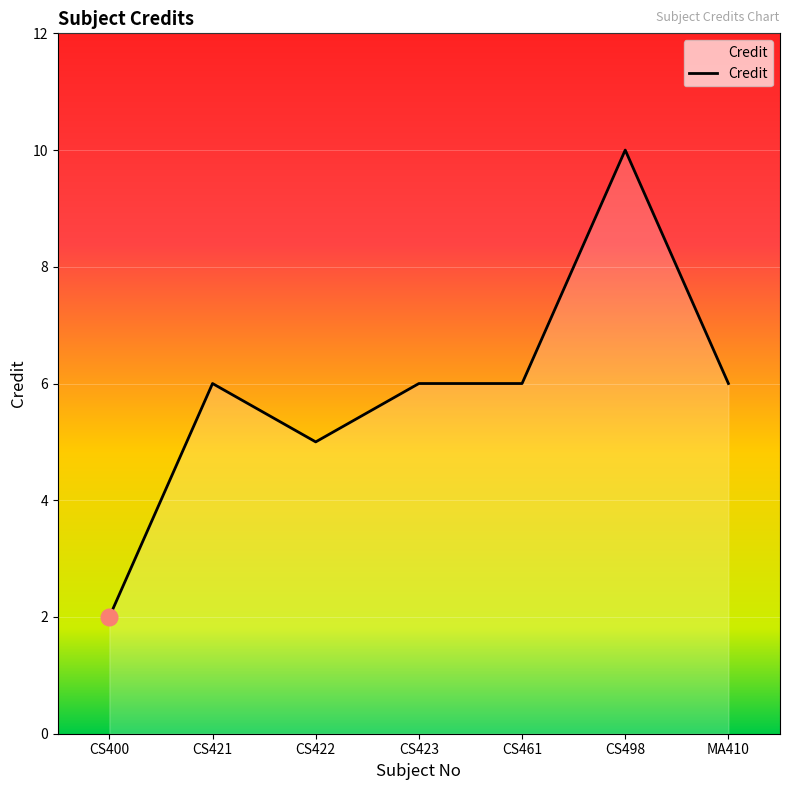

True or false: there are more than 0 points higher than both neighbors.

True